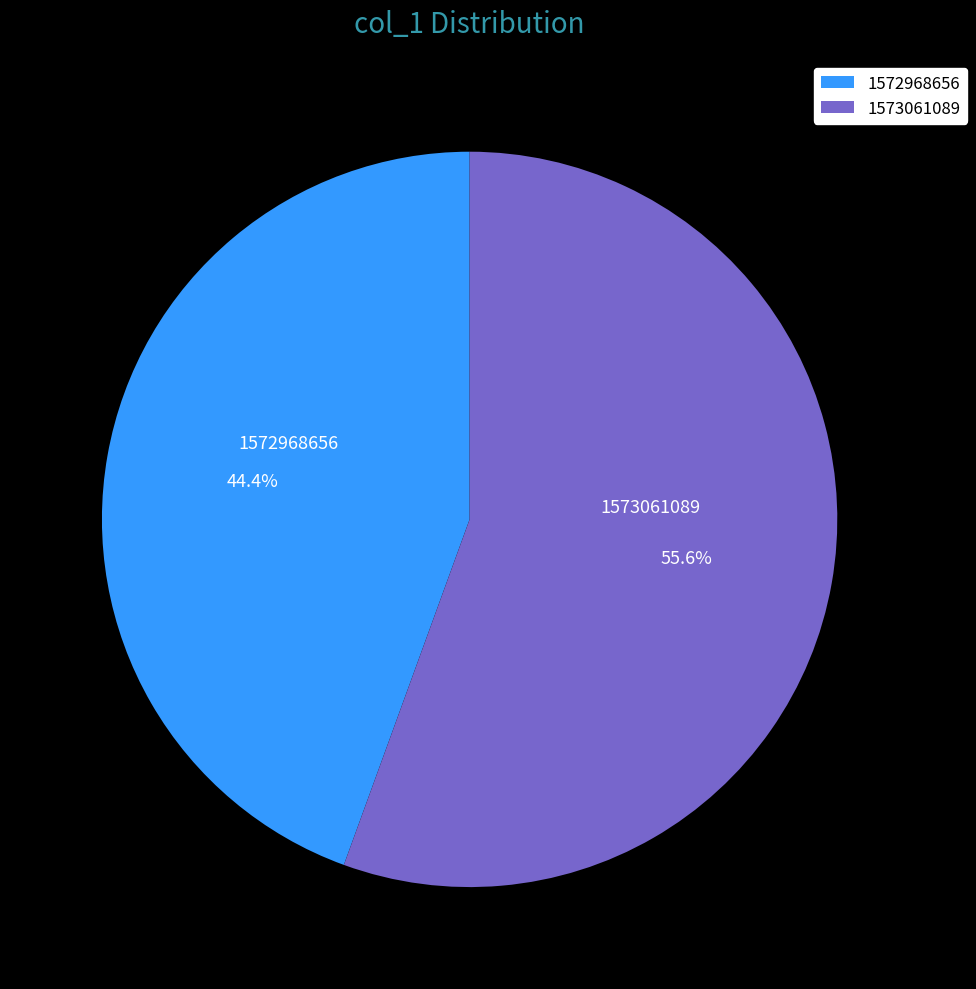

Which category has the smallest portion of the pie?

1572968656